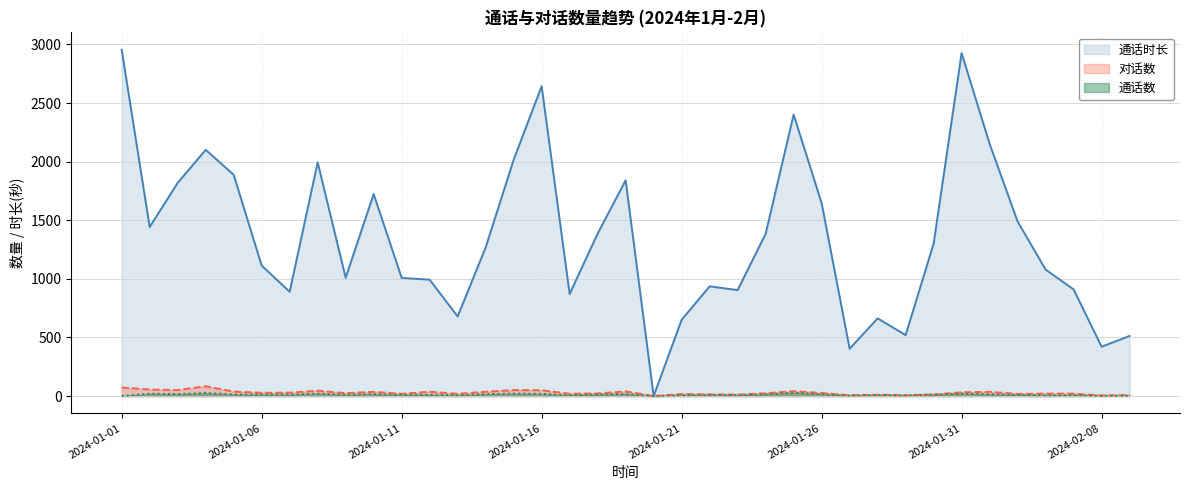

What is the value of the 通话数 point at the 16th from the left?

19